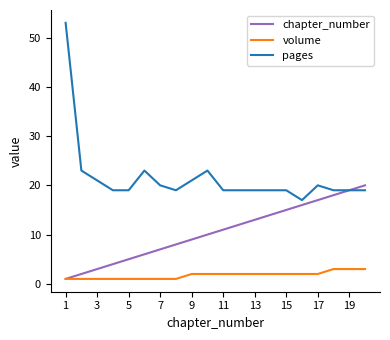

Which series has the largest total across all categories?

pages